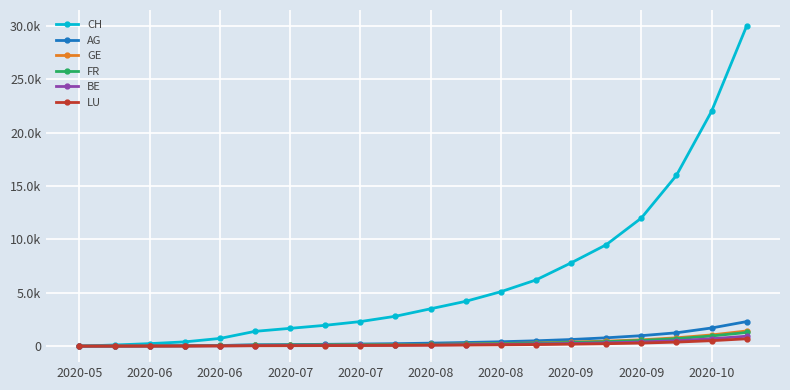

Is this an area chart (filled region under the line)?

No